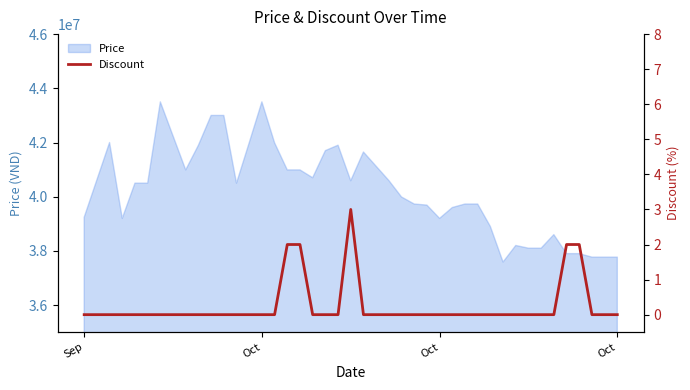

How many categories are shown in the chart?

40